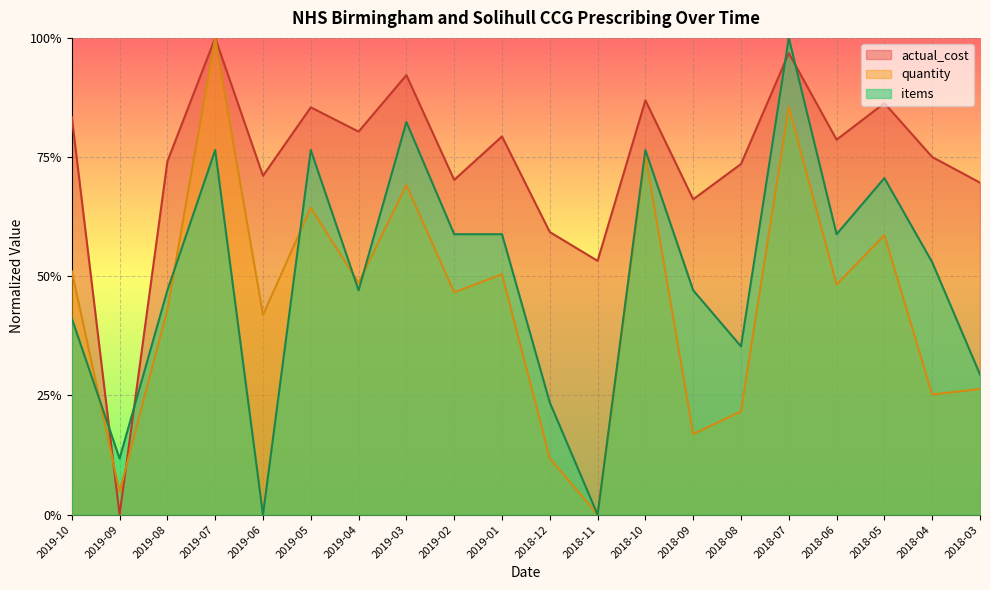

Is it true that items equals 0.1 at 2019-09?

True